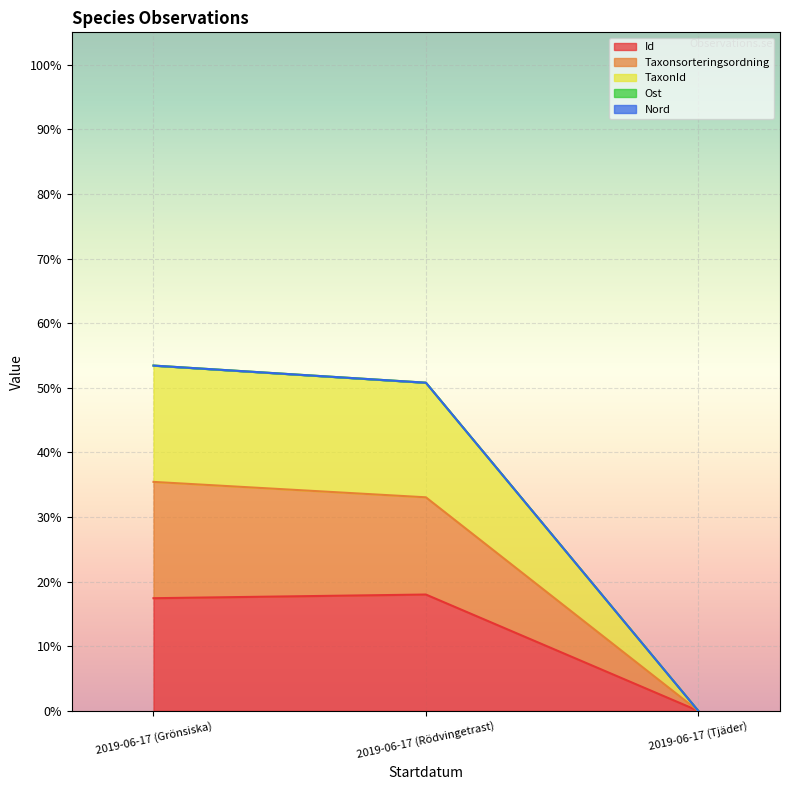

At which label does Taxonsorteringsordning reach its peak?

2019-06-17 (Grönsiska)